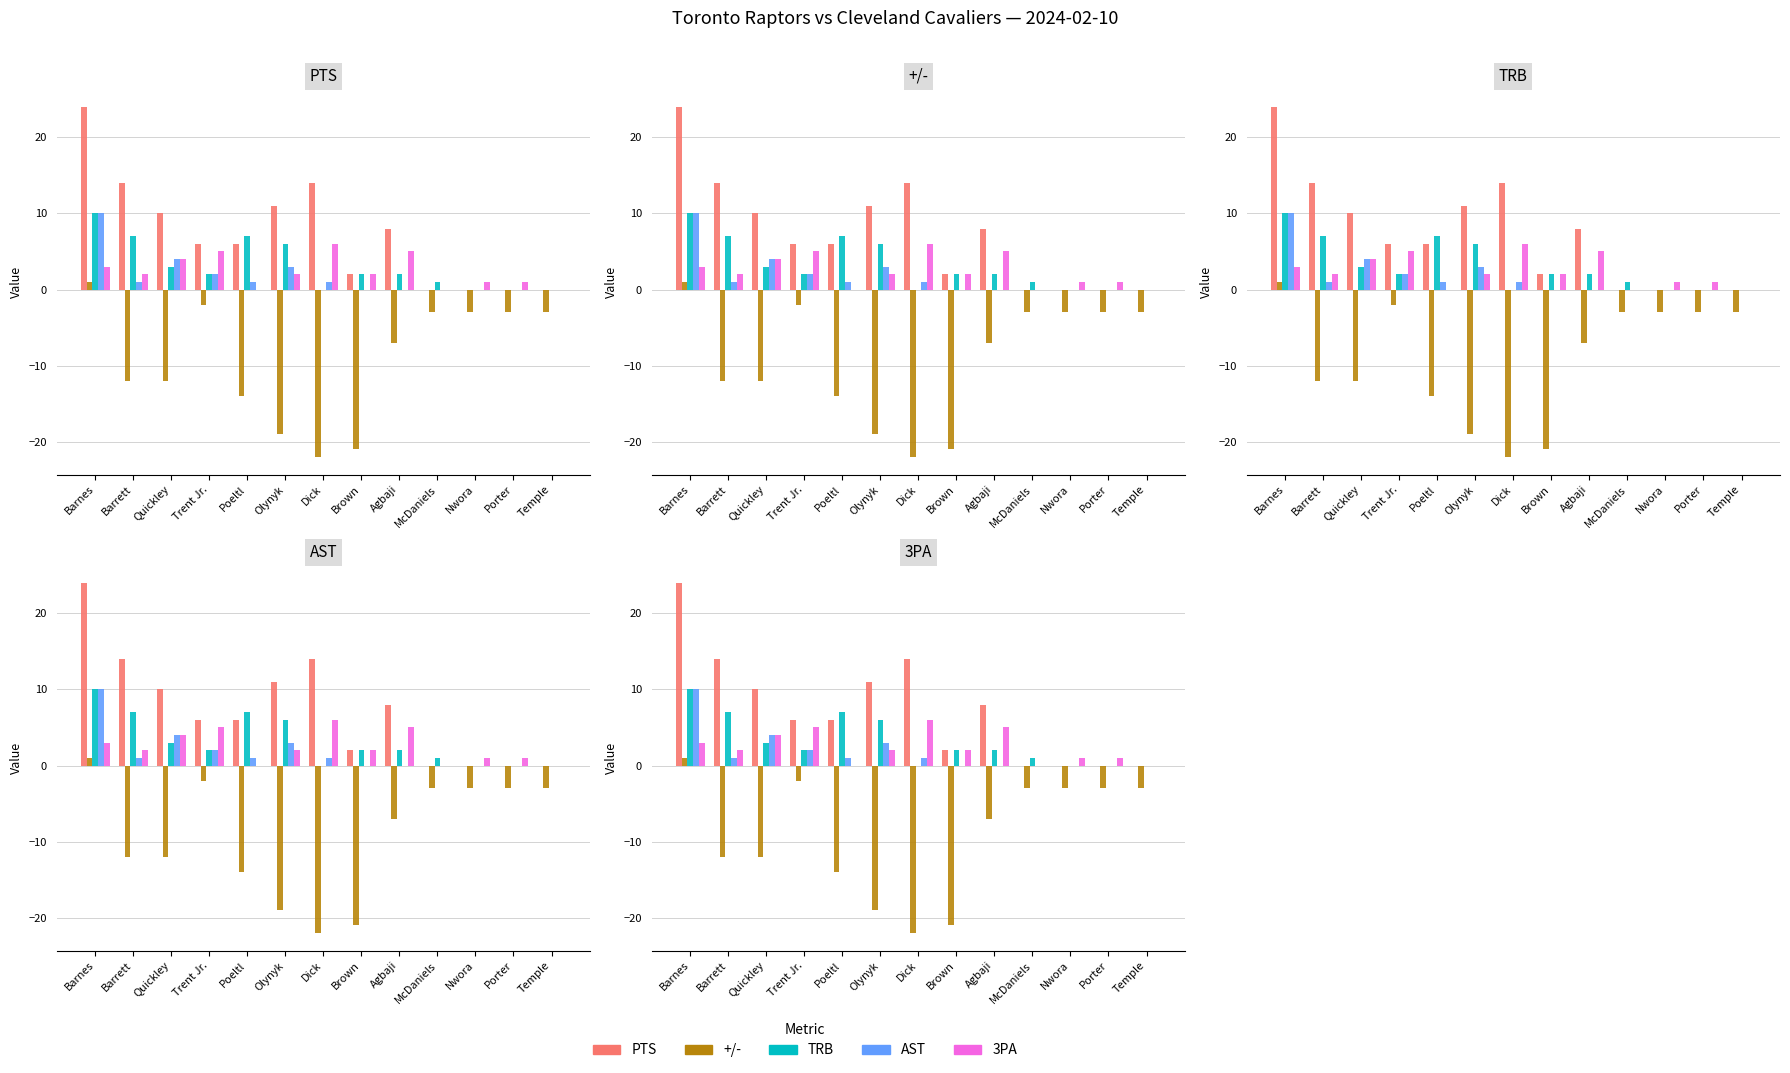

What is the label of the 4th bar from the right?

McDaniels